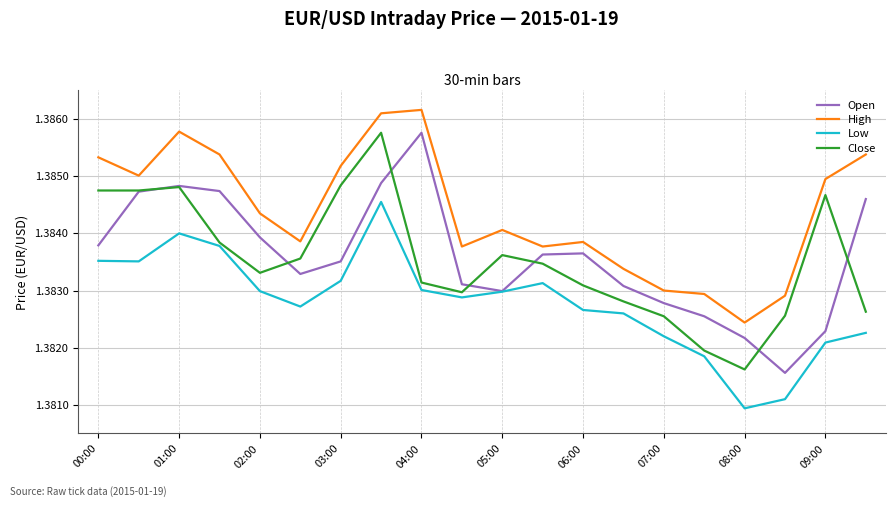

Which series has the largest total across all categories?

High